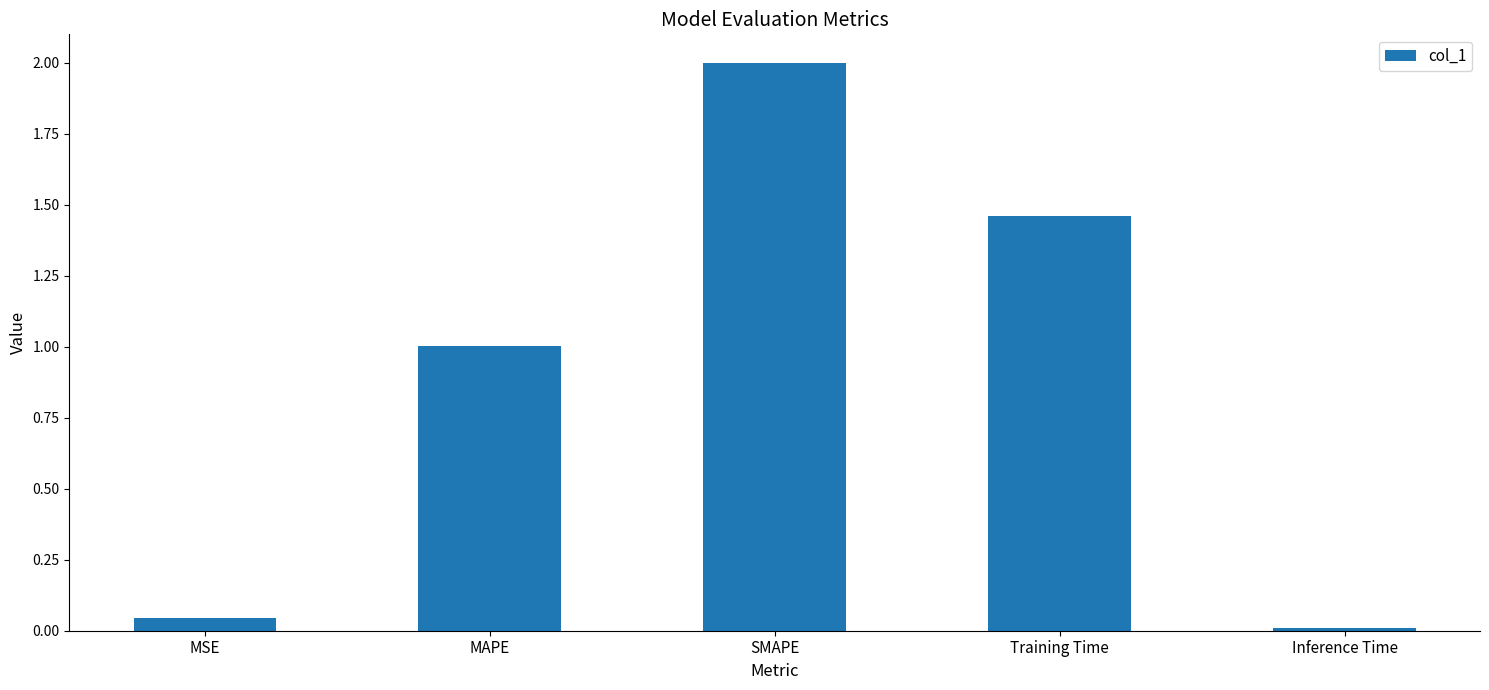

Are the bars horizontal?

No